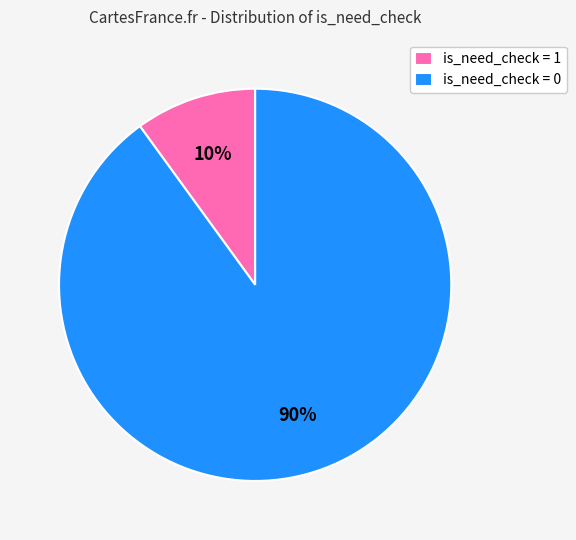

How many segments does this pie chart have?

2